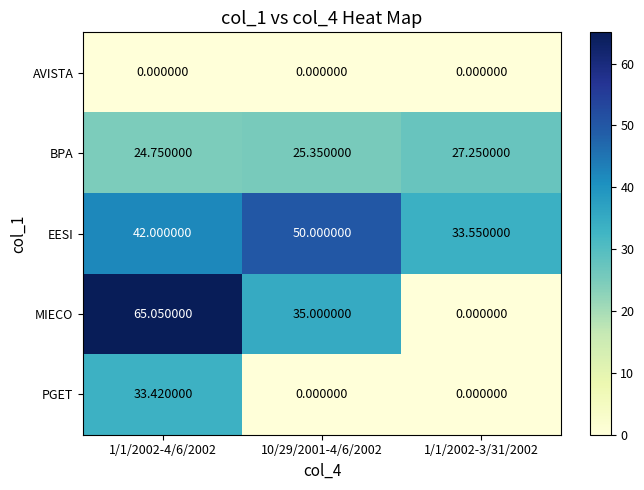

List the series in order of their overall mean, highest first.

EESI, MIECO, BPA, PGET, AVISTA